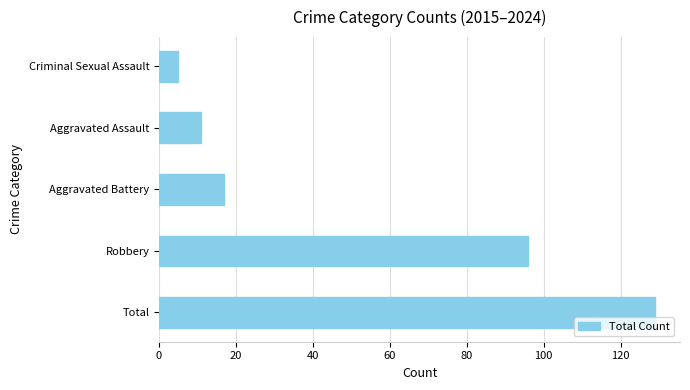

Does the chart contain any negative values?

No